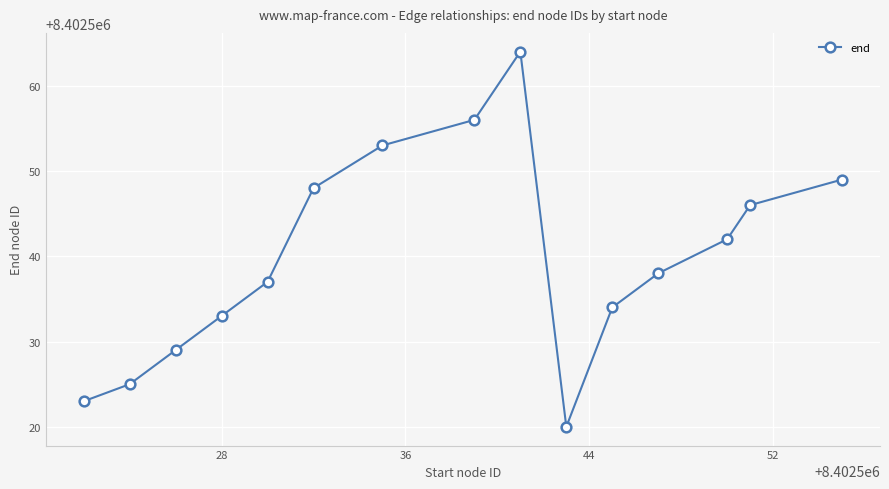

Reading right to left, list all the values displayed in this chart.

8402549	8402546	8402542	8402538	8402534	8402520	8402564	8402556	8402553	8402548	8402537	8402533	8402529	8402525	8402523